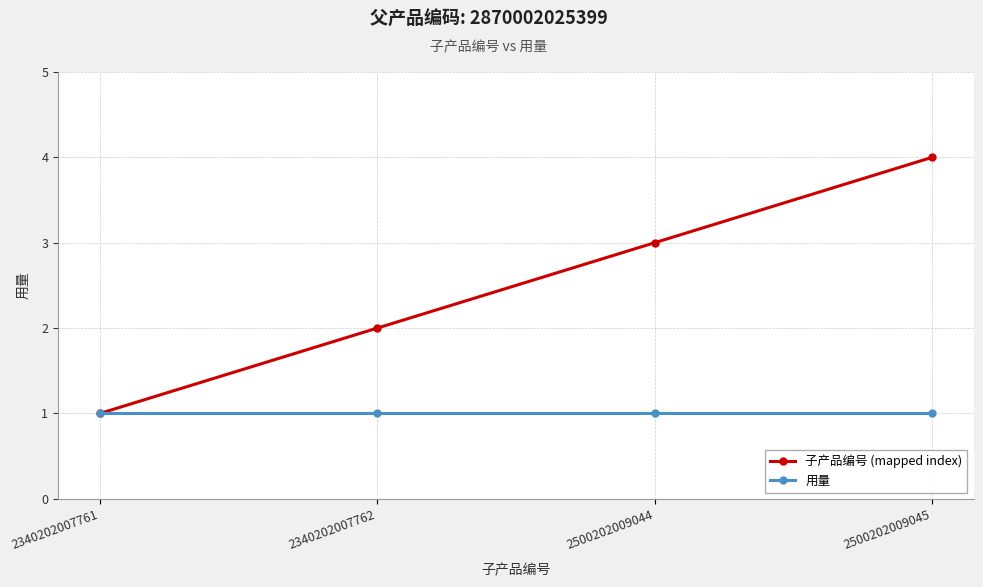

Reading right to left, extract all data points from this chart.

子产品编号 (mapped index): 4	3	2	1
用量: 1	1	1	1